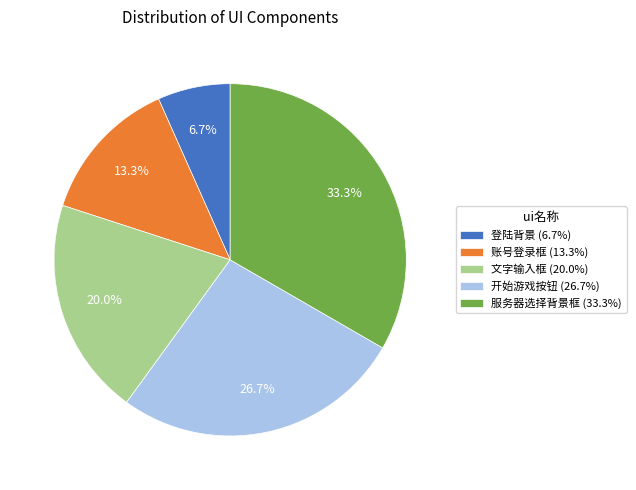

To the nearest percent, what is the average slice percentage?

20%